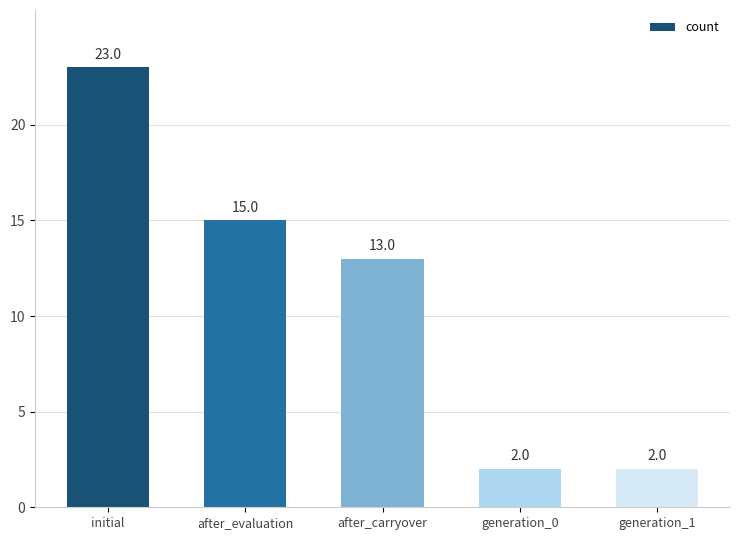

What is the sum of the values at after_evaluation and initial?

38